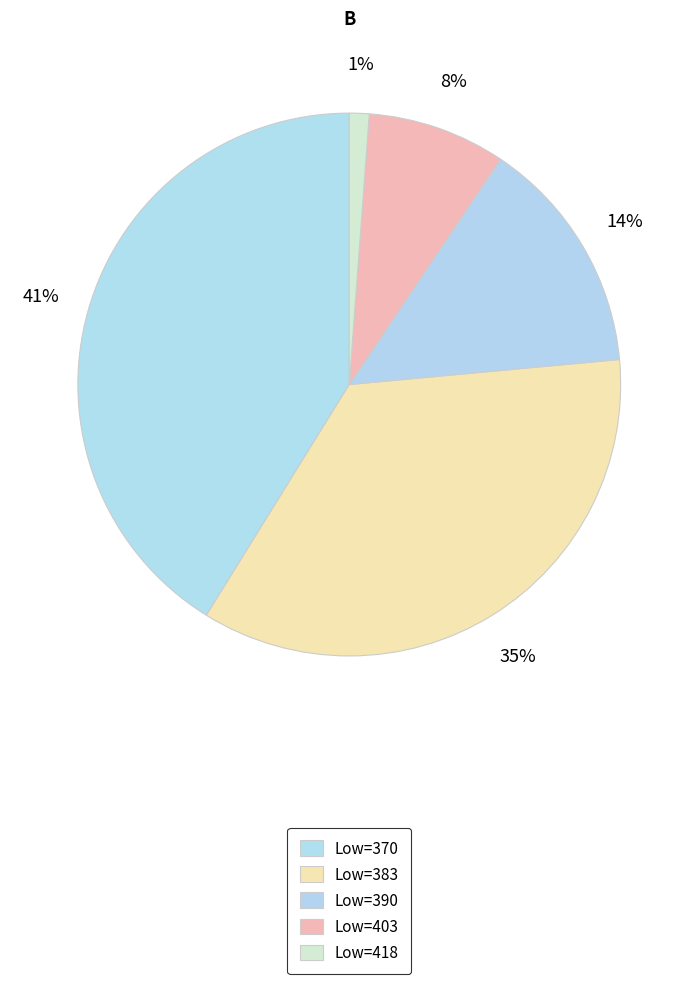

Is it true that Low=403 is 8% of the pie?

True